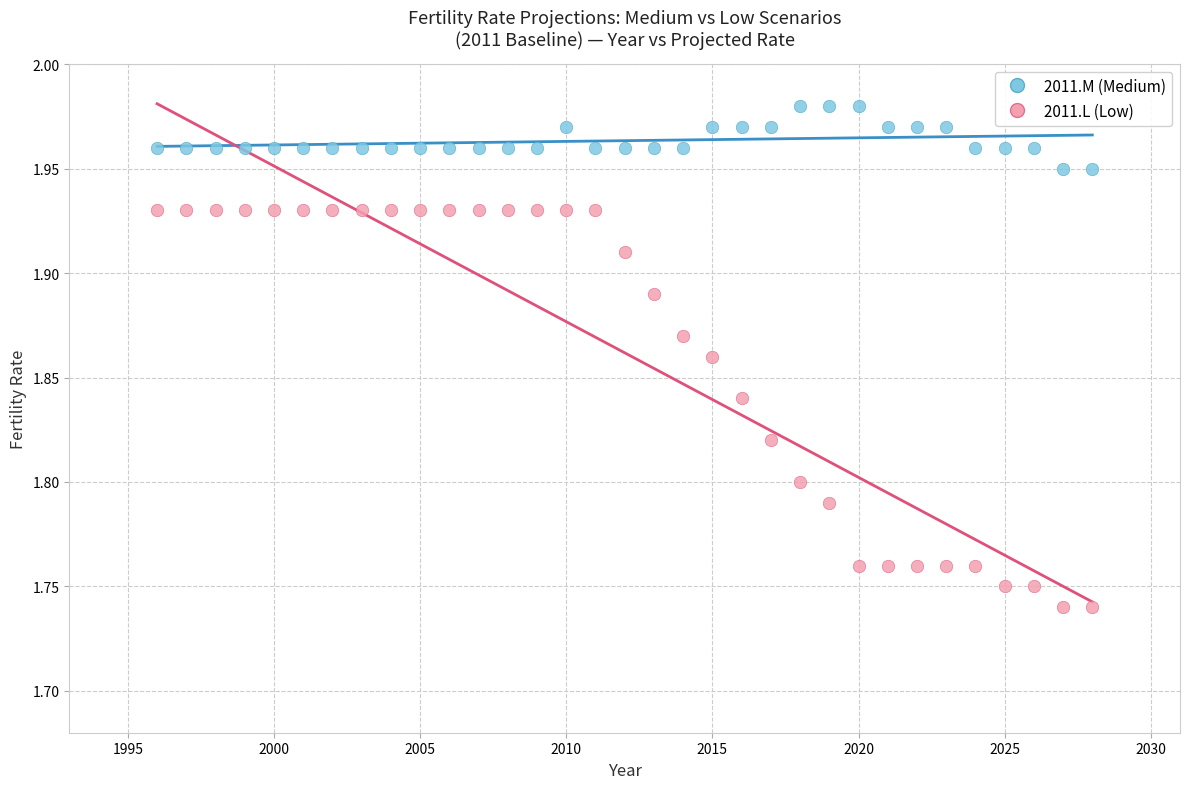

Across all data points, what is the range of X values (max minus min)?

32.0